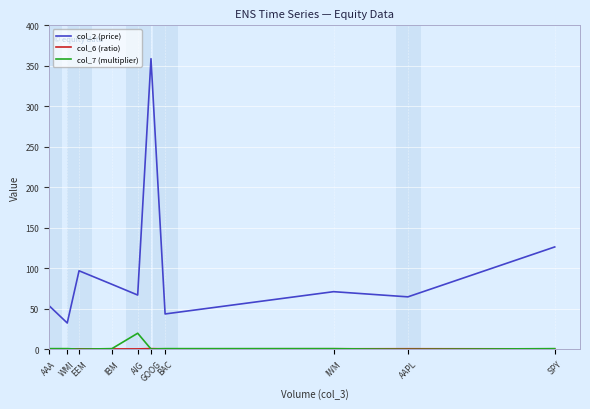

What is the greatest value displayed?

358.8